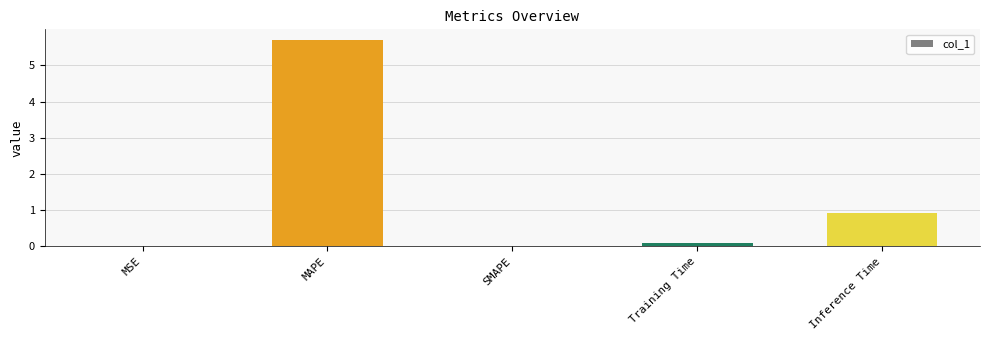

What is the greatest value displayed?

5.7